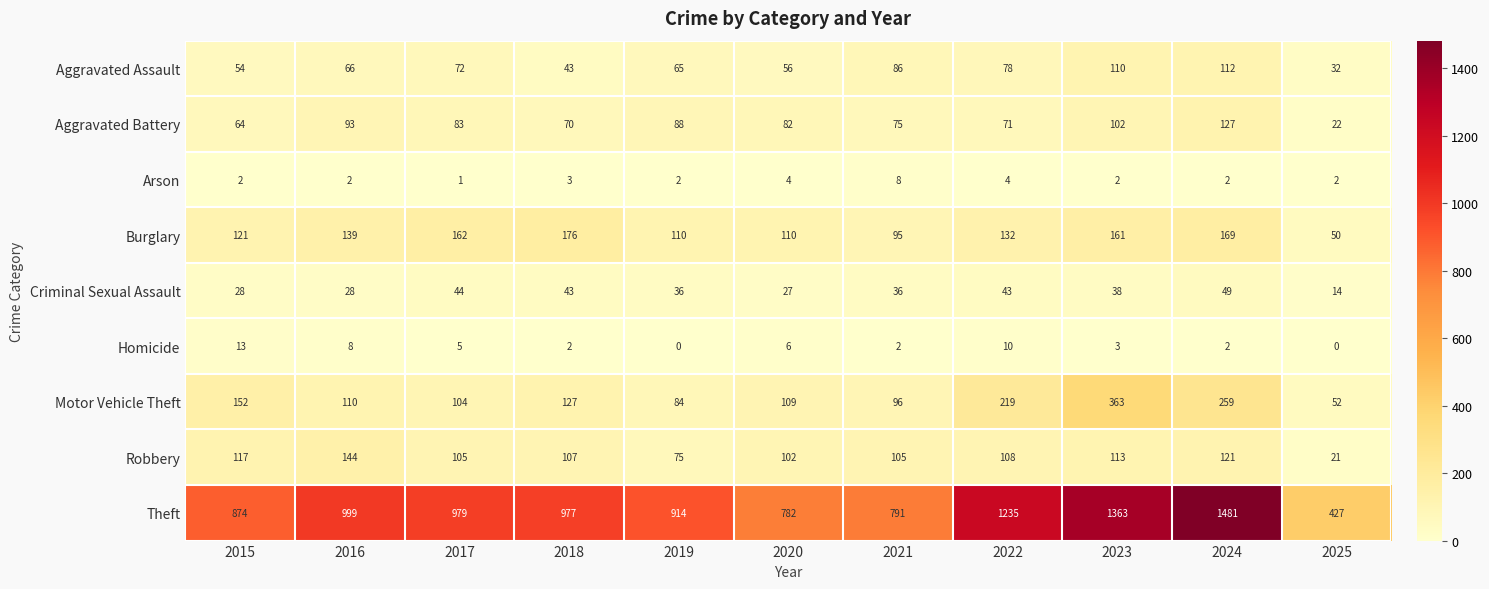

Which series has the largest total across all categories?

Theft